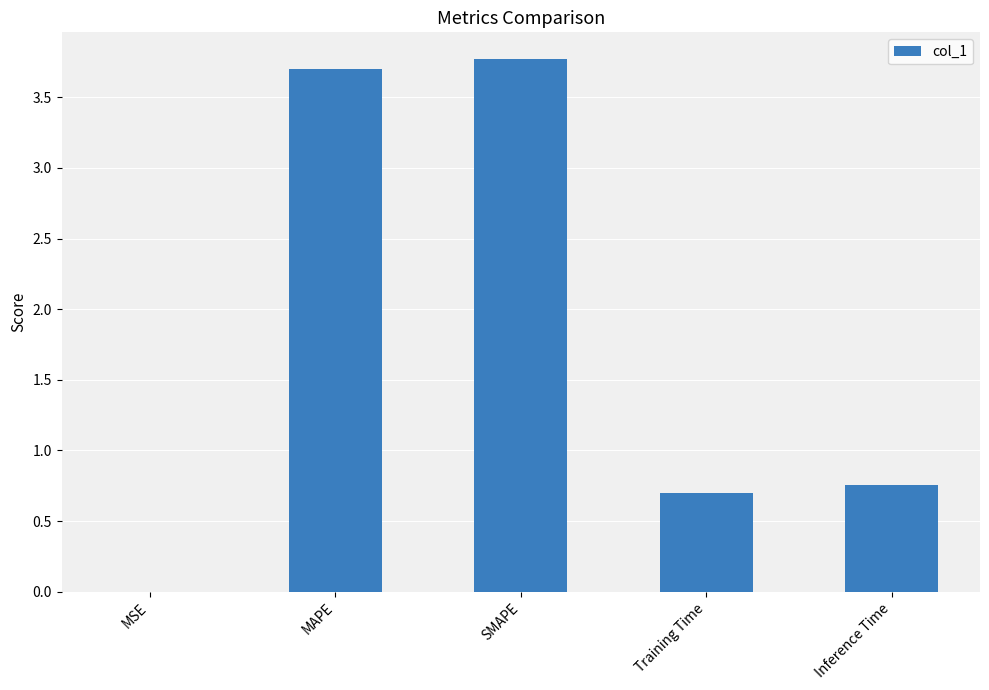

At which label is the value closest to 1?

Inference Time